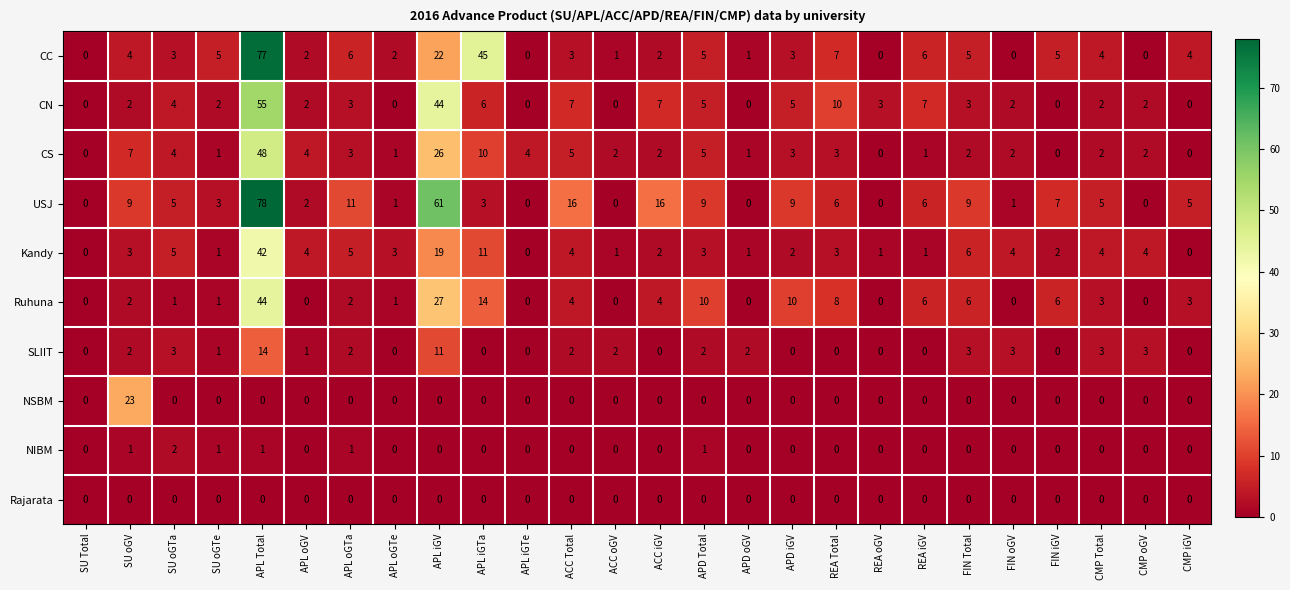

At which label is USJ closest to 39?

APL iGV